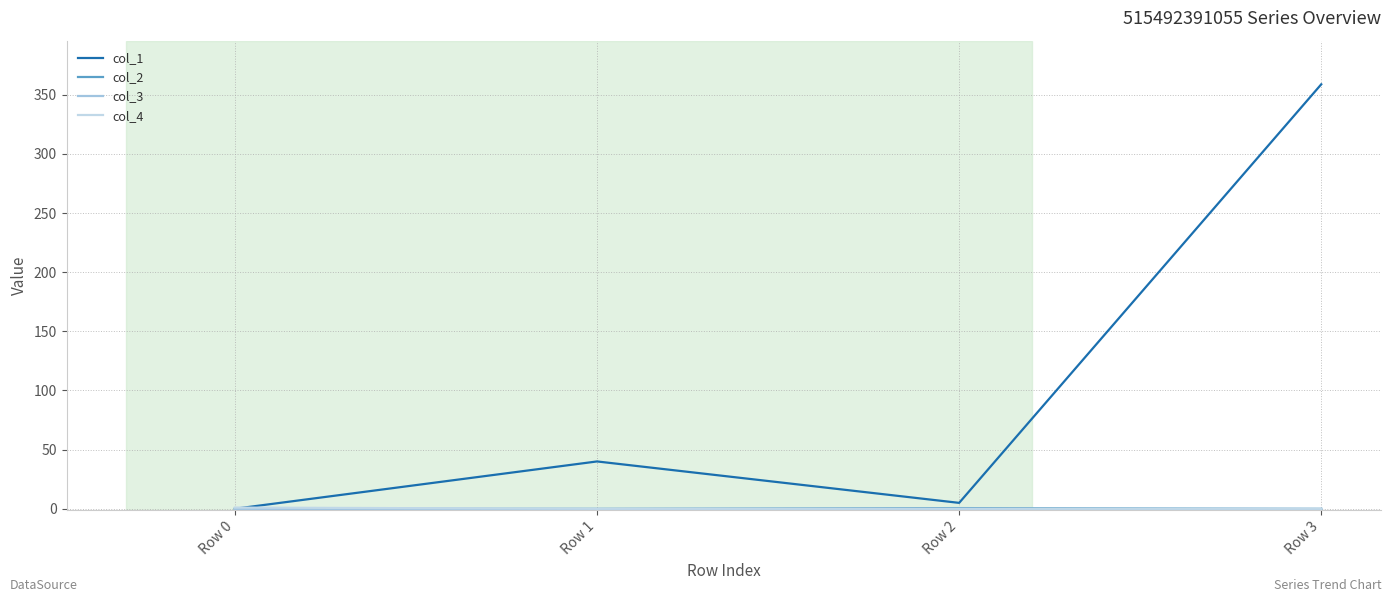

Reading left to right, transcribe all the data shown in this chart.

col_1: 0.0	40.0	5.0	358.9
col_2: 0.0	-0.1	0.6	-0.1
col_3: 0.0	0.0	0.0	0.0
col_4: 1.0	0.0	0.0	0.0